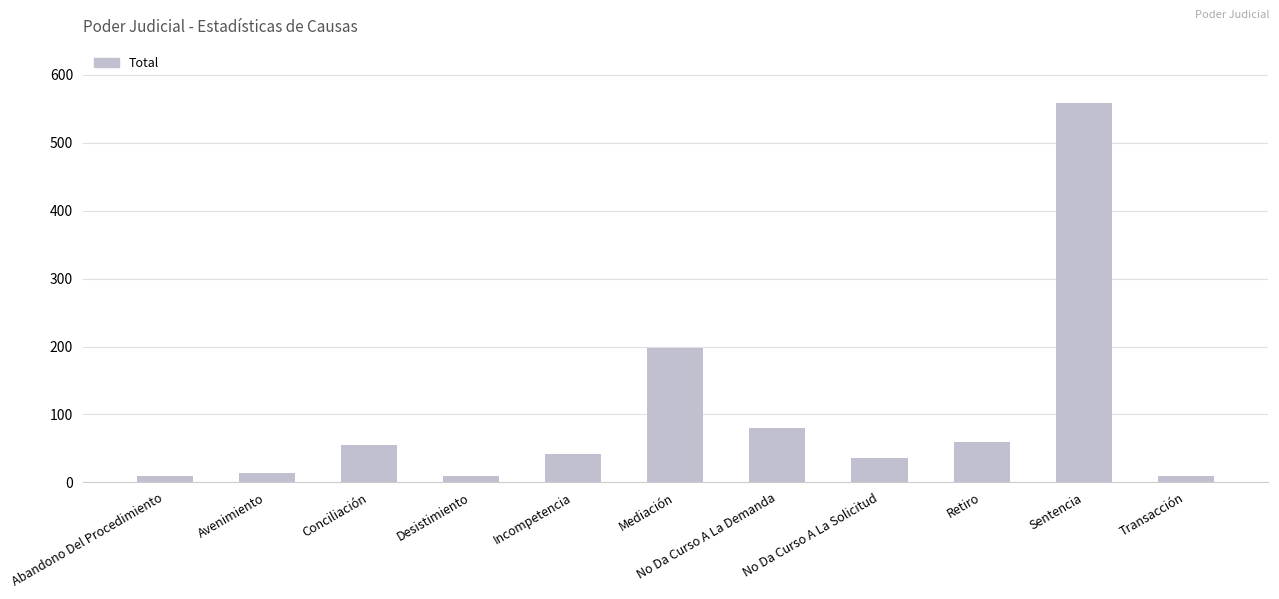

What is the maximum value shown in the chart?

559